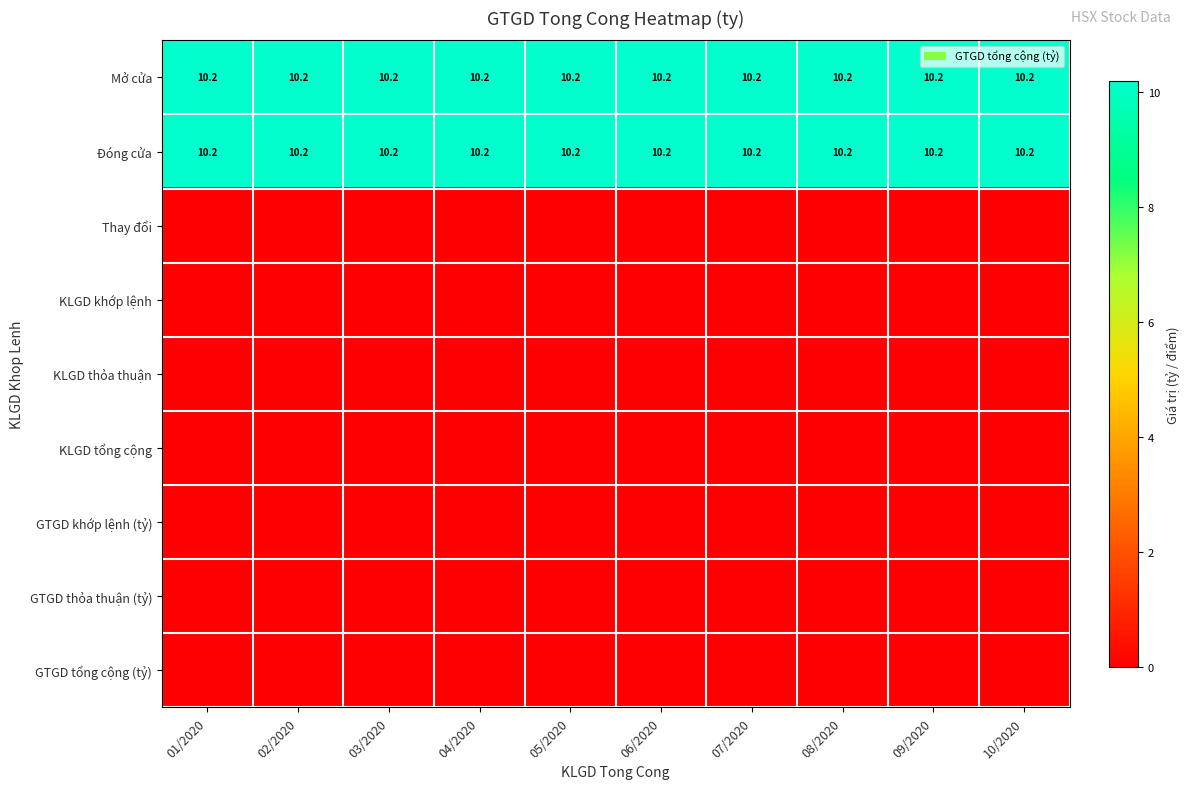

What value does the Đóng cửa series have at 09/2020?

10.2